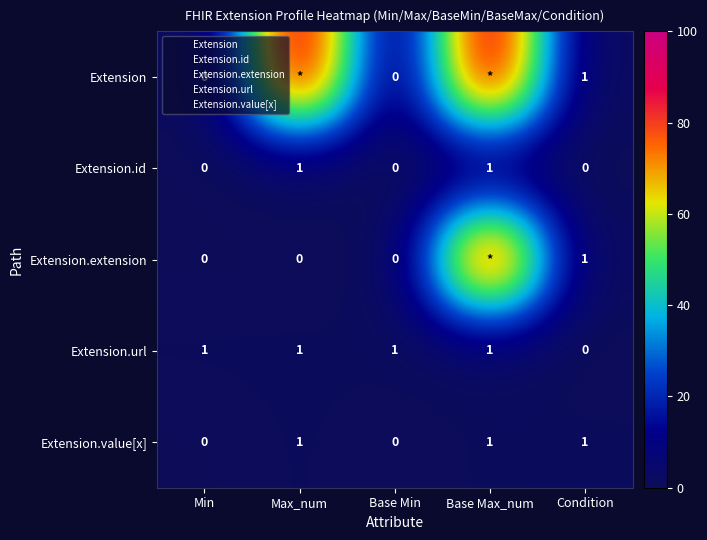

At which category does the chart reach its peak across all series?

Max_num